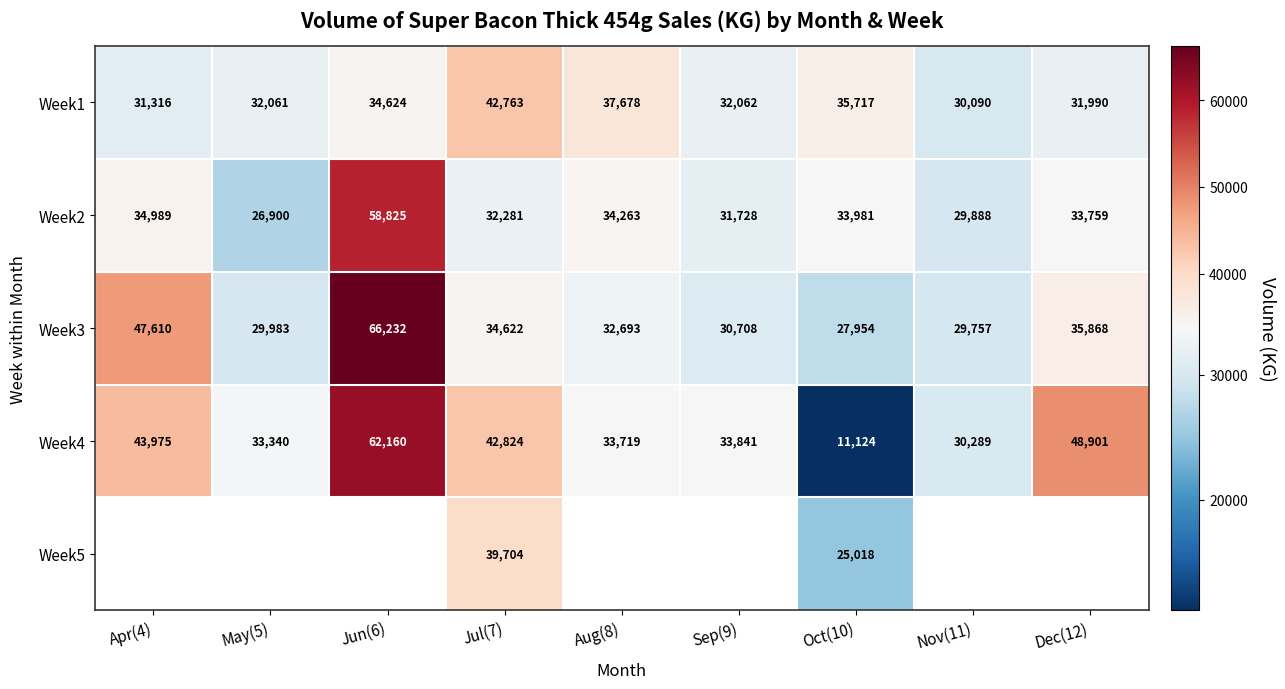

What is the smallest value displayed?

11123.5